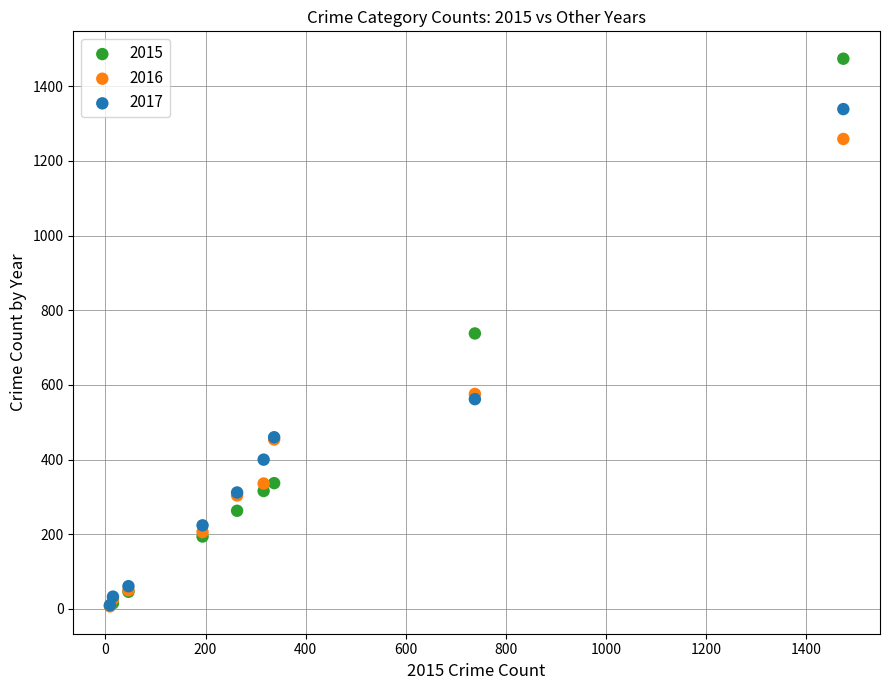

In the 2017 series, what Y value is closest to 674?

562